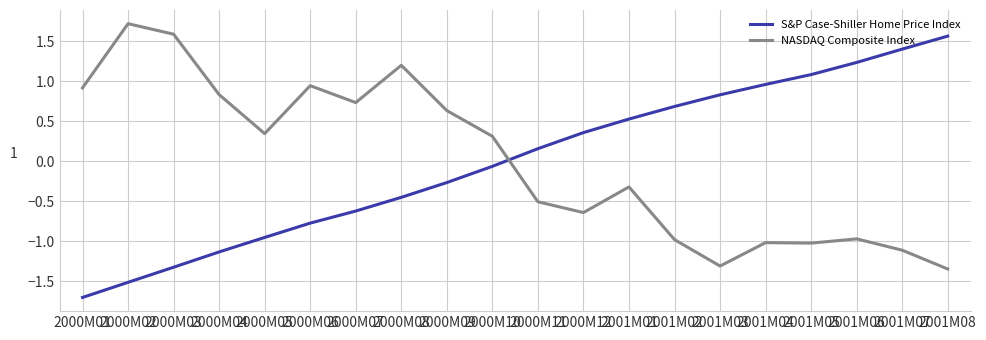

Rank the series at 2001M02 from lowest to highest value.

NASDAQ Composite Index, S&P Case-Shiller Home Price Index